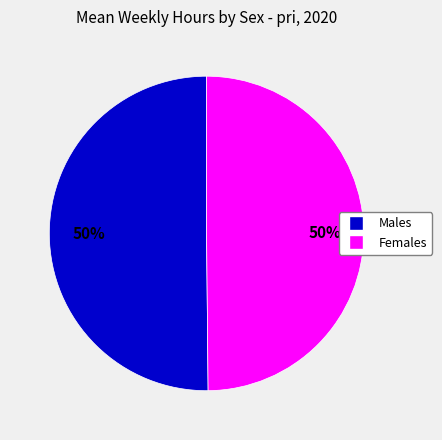

How many slices are in this pie chart?

2